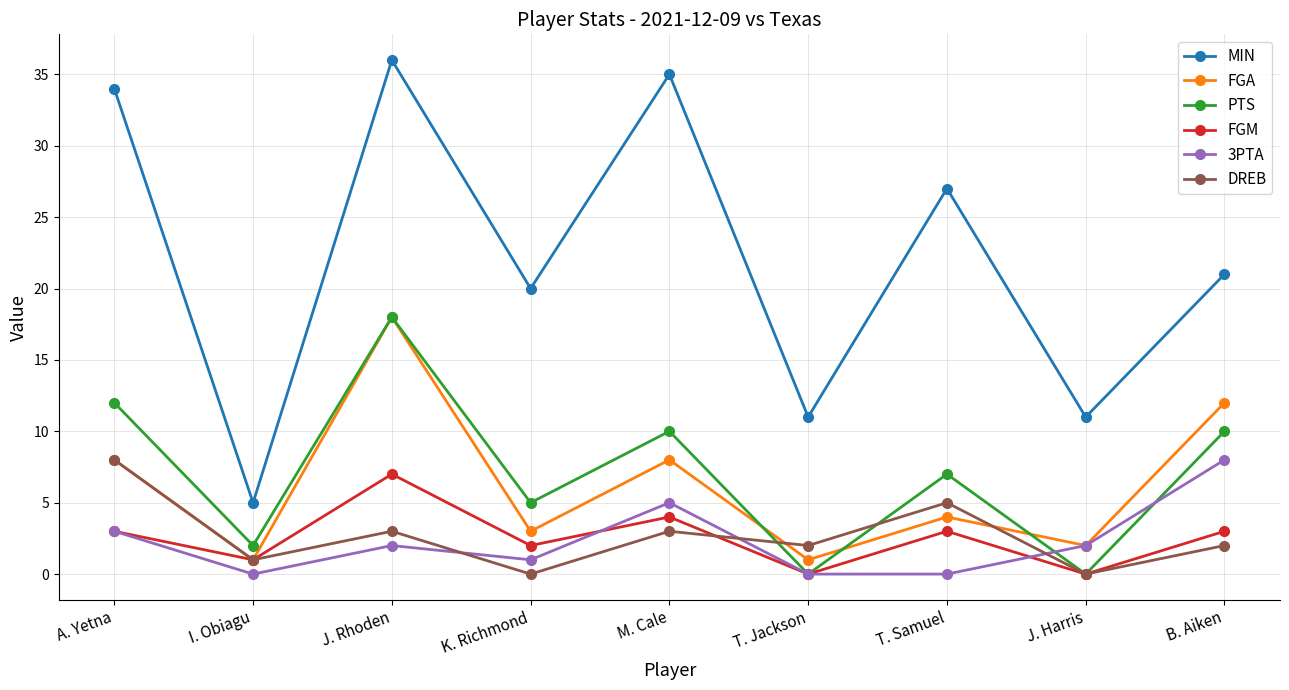

What is the difference between the maximum and minimum values in the DREB series?

8